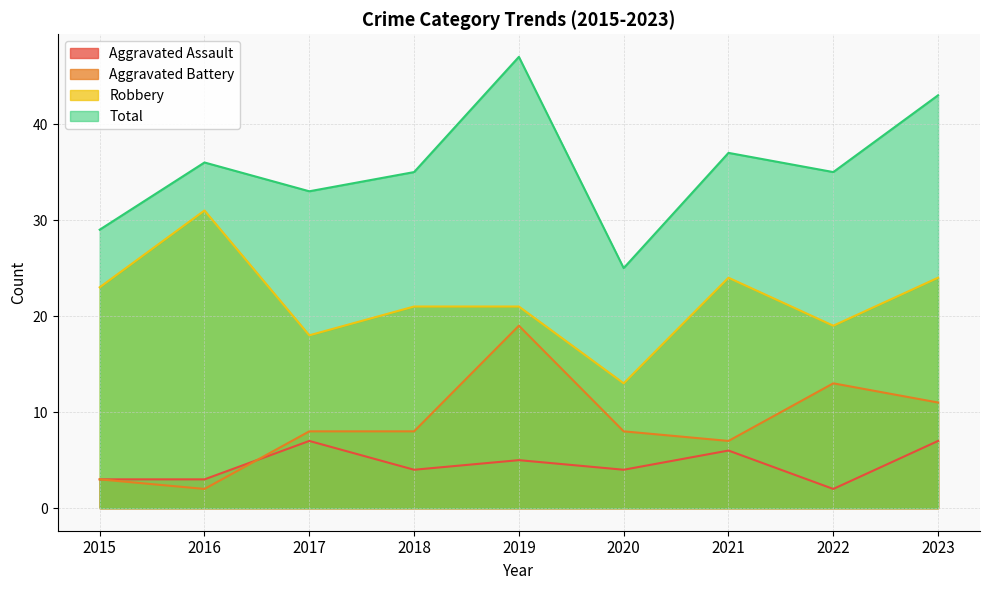

Read the Aggravated Assault value at 2022.

2